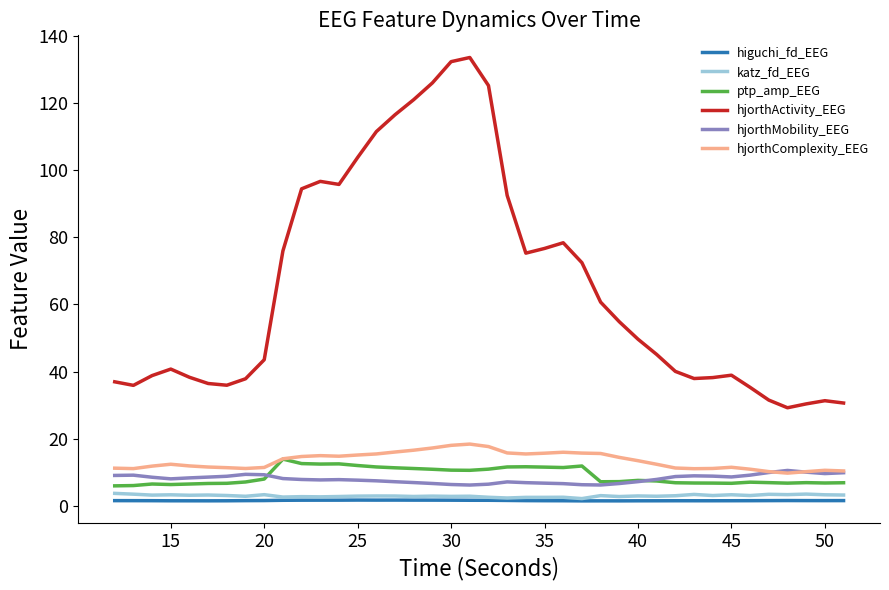

What are all the series names shown in the legend?

higuchi_fd_EEG, katz_fd_EEG, ptp_amp_EEG, hjorthActivity_EEG, hjorthMobility_EEG, hjorthComplexity_EEG